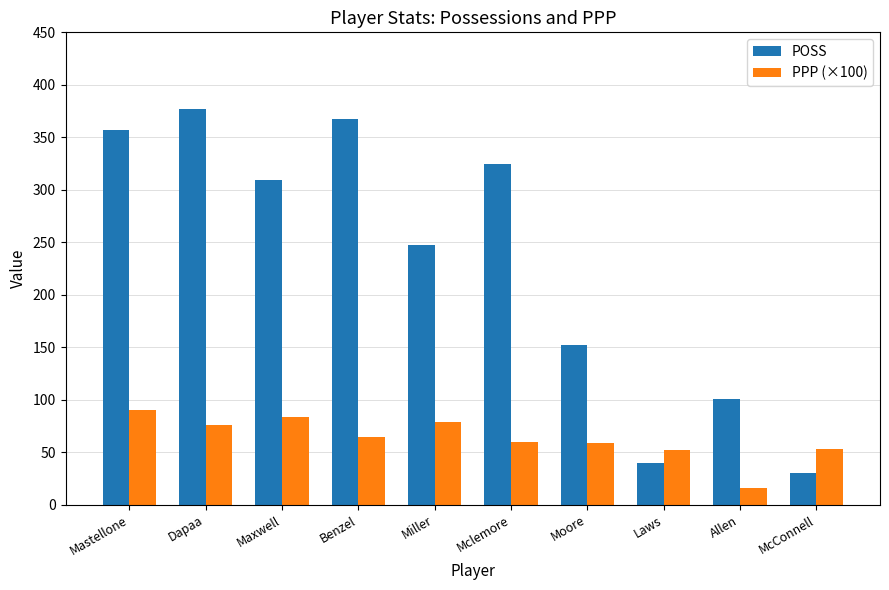

What is the spread (max minus min) of values at Mastellone?

266.5